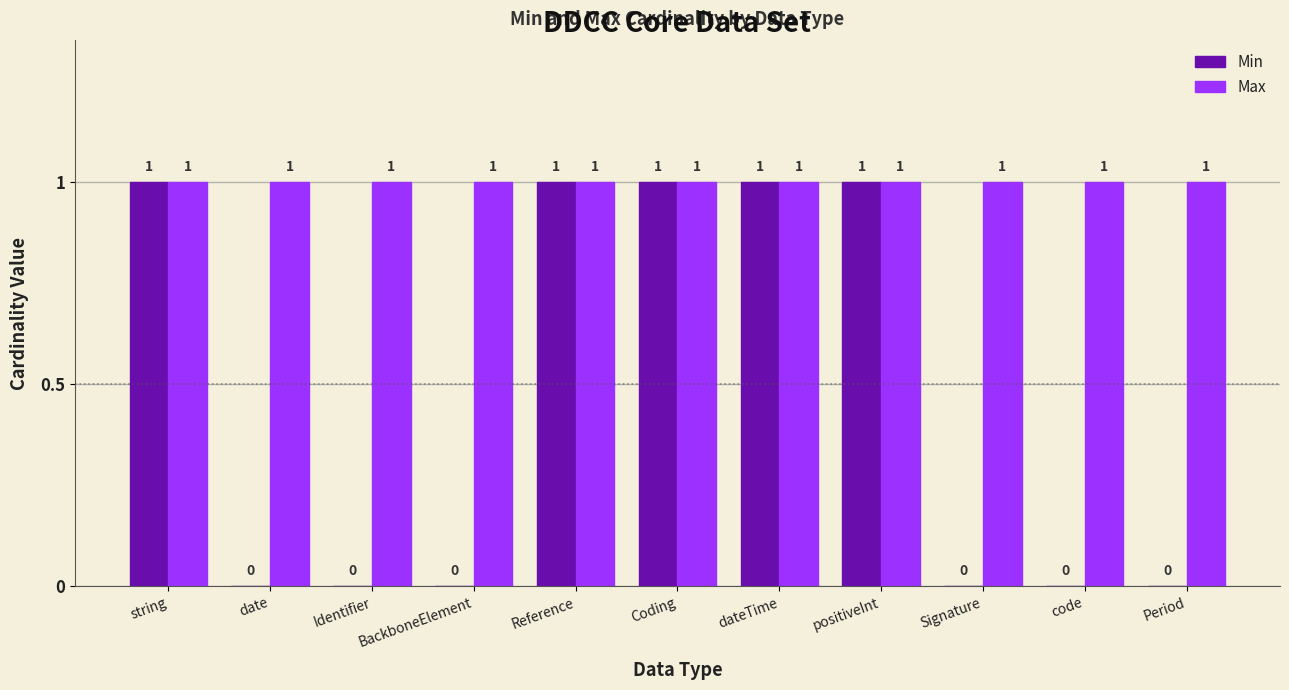

Does the chart contain stacked bars?

No